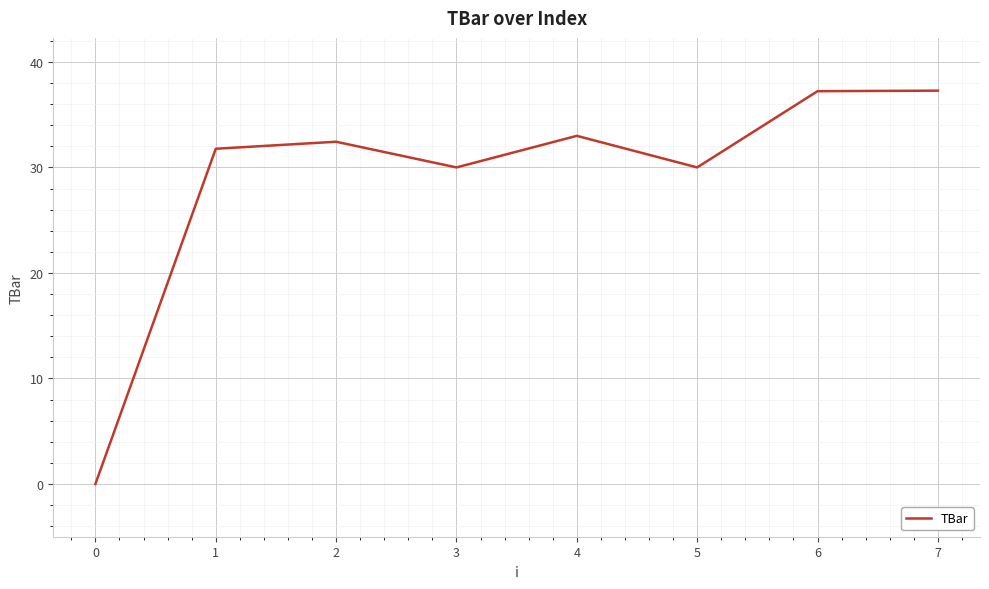

What is the average value?

29.0